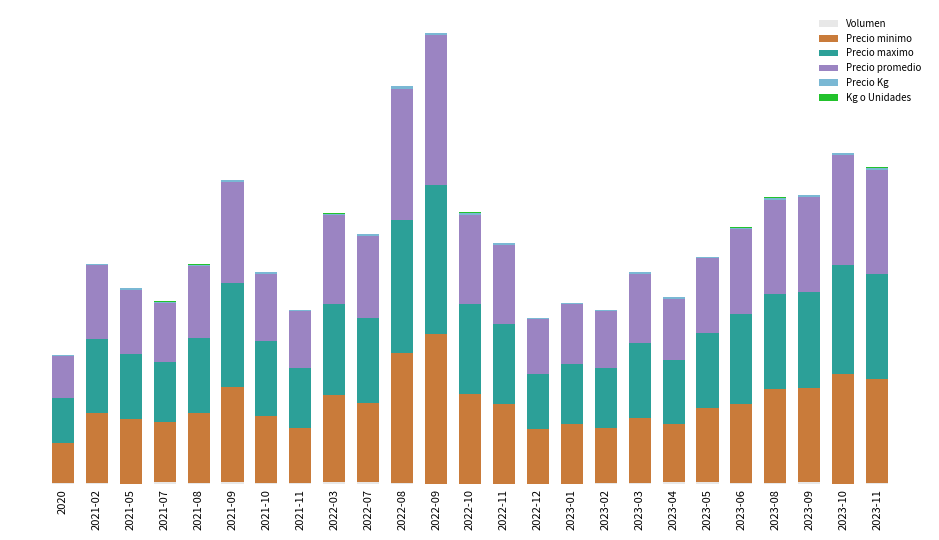

Does the chart contain stacked bars?

Yes